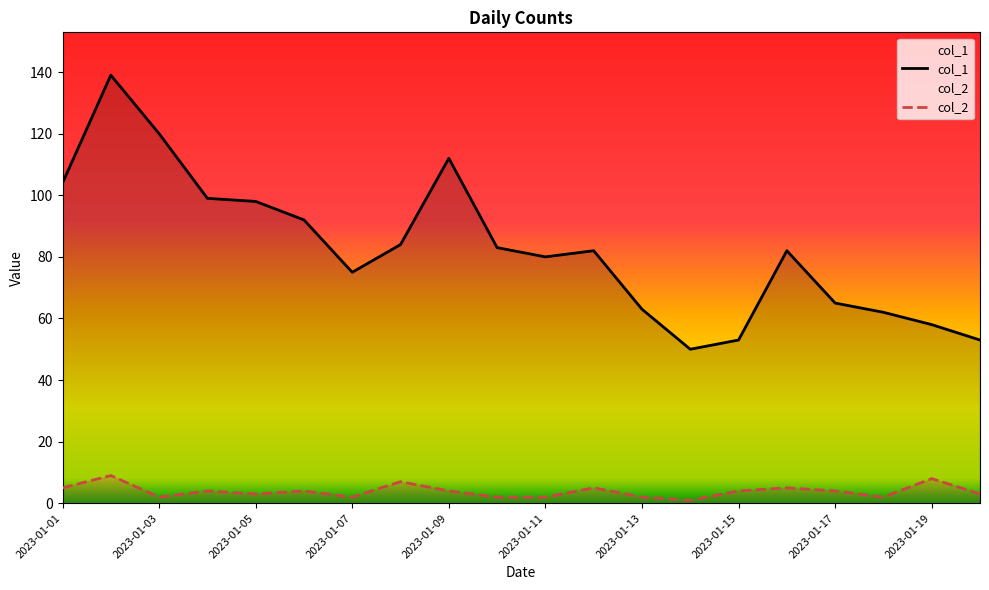

How many distinct data groups are displayed?

2